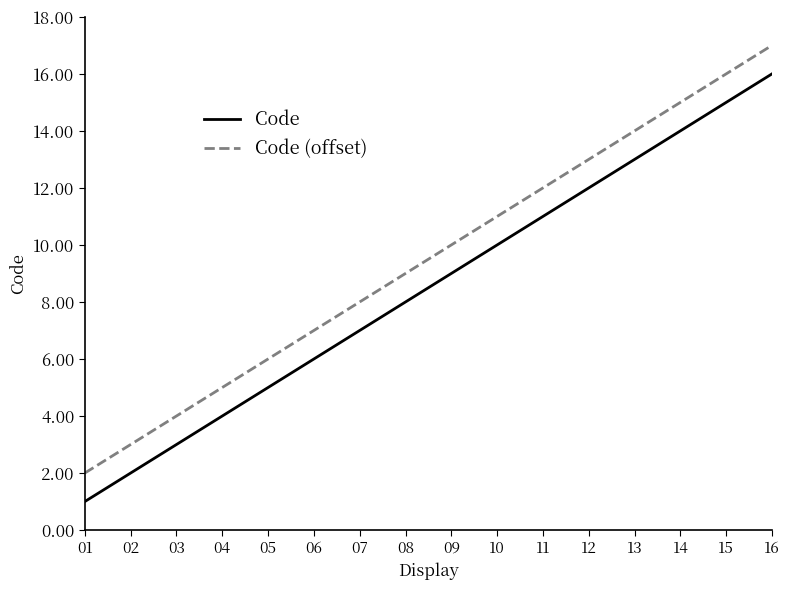

What is the highest value of the Code series?

16